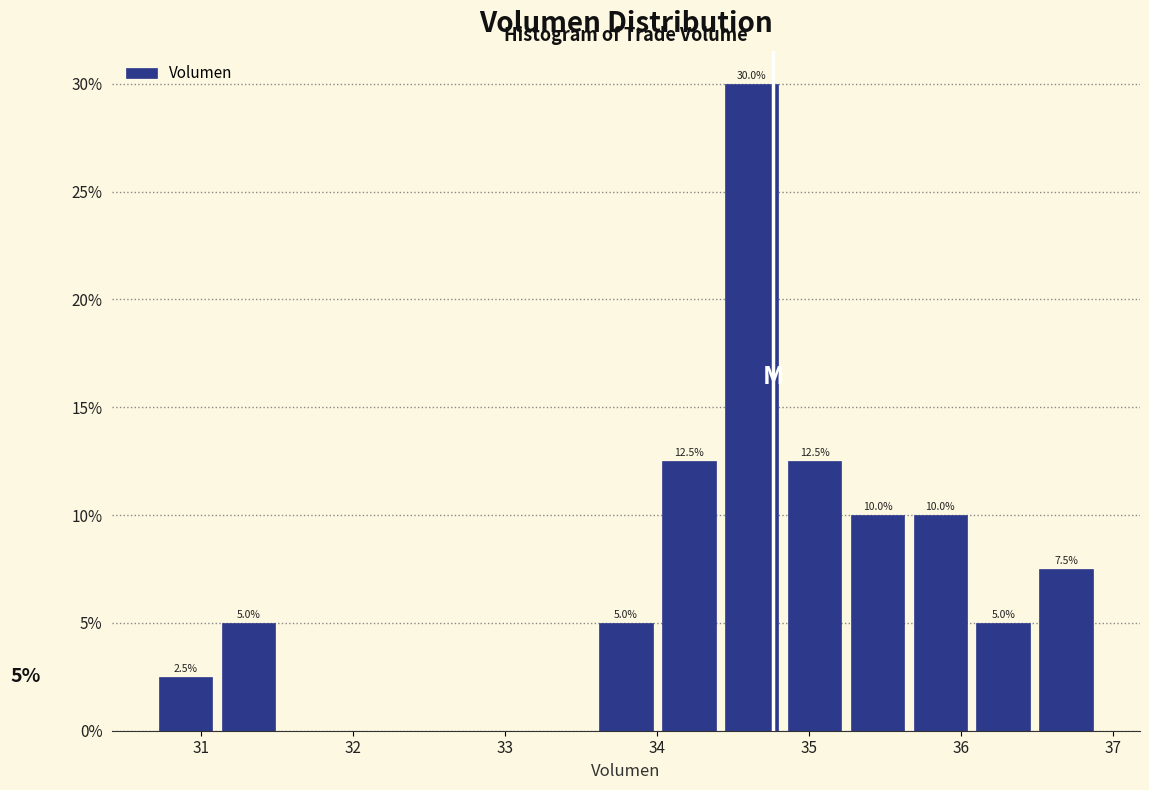

Which range on the x-axis has the tallest bar?

34.4 to 34.8